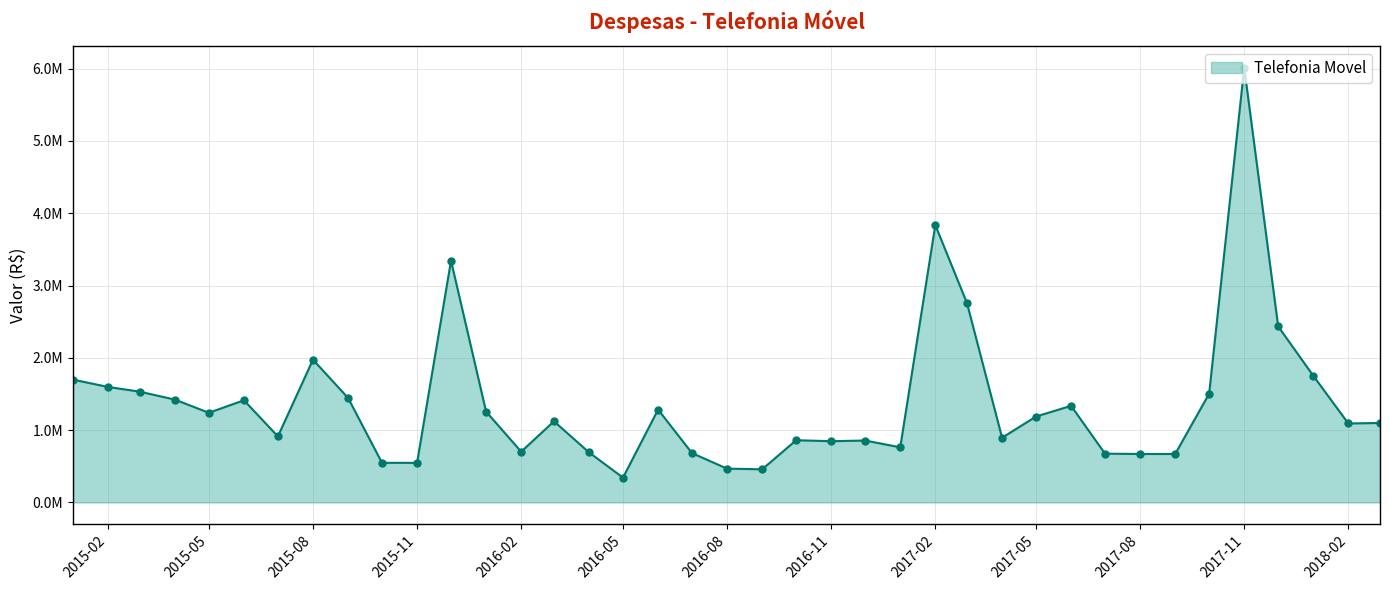

Where is the data nearest to the value 3177410?

2015-12-01